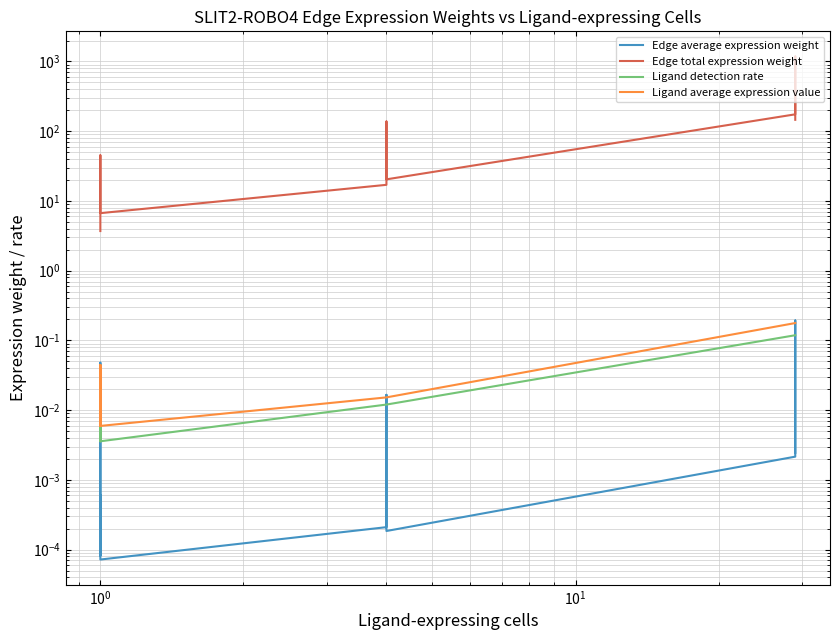

True or false: Edge average expression weight has more than 2 interior local peaks.

True